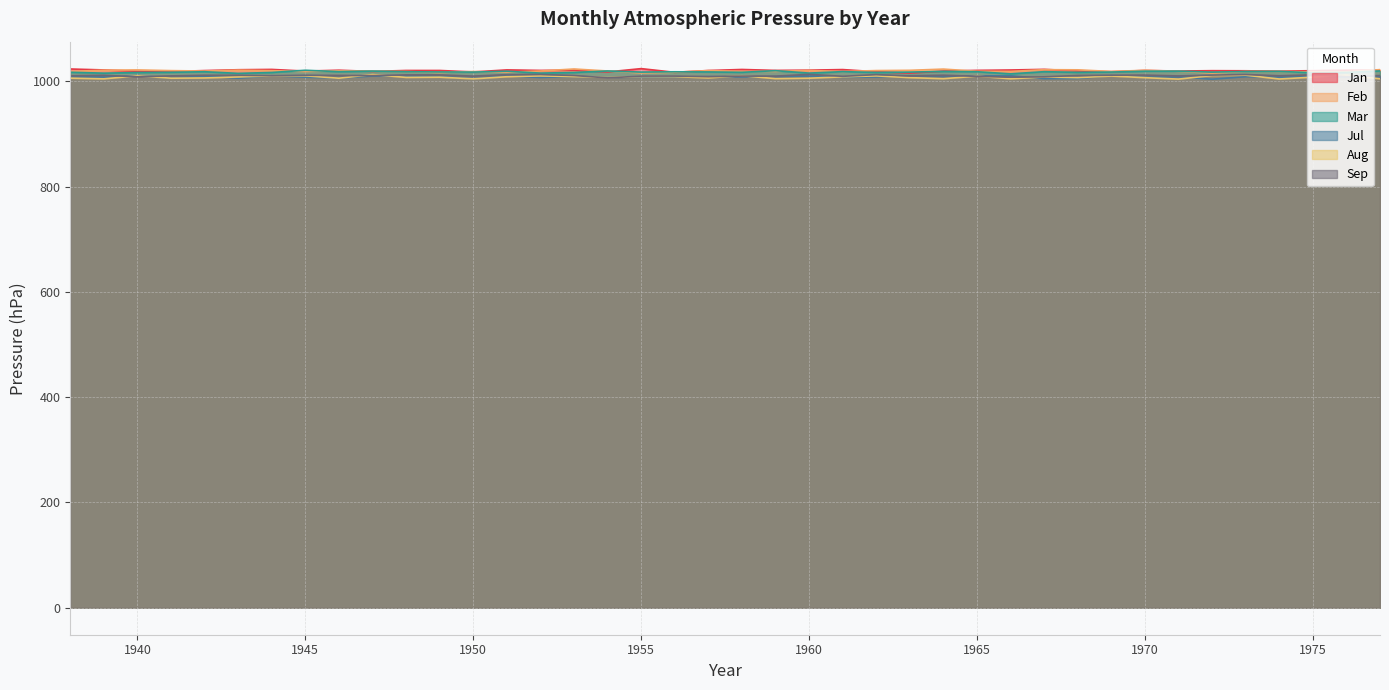

Does the chart display data point markers on the line(s)?

No